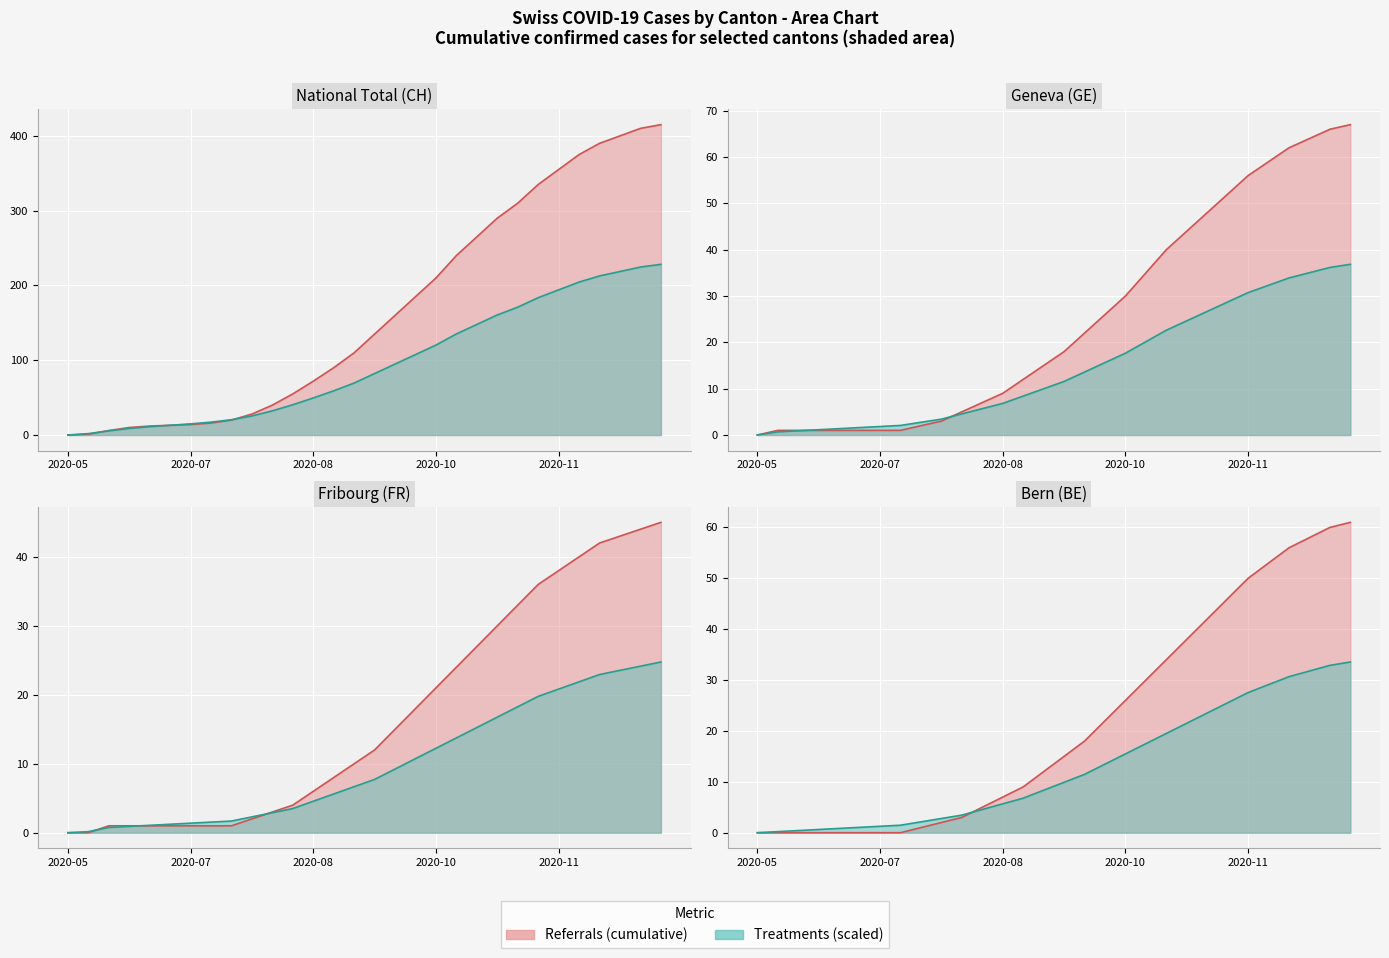

Which has a higher value, 2020-07-19 or 2020-08-02?

2020-08-02